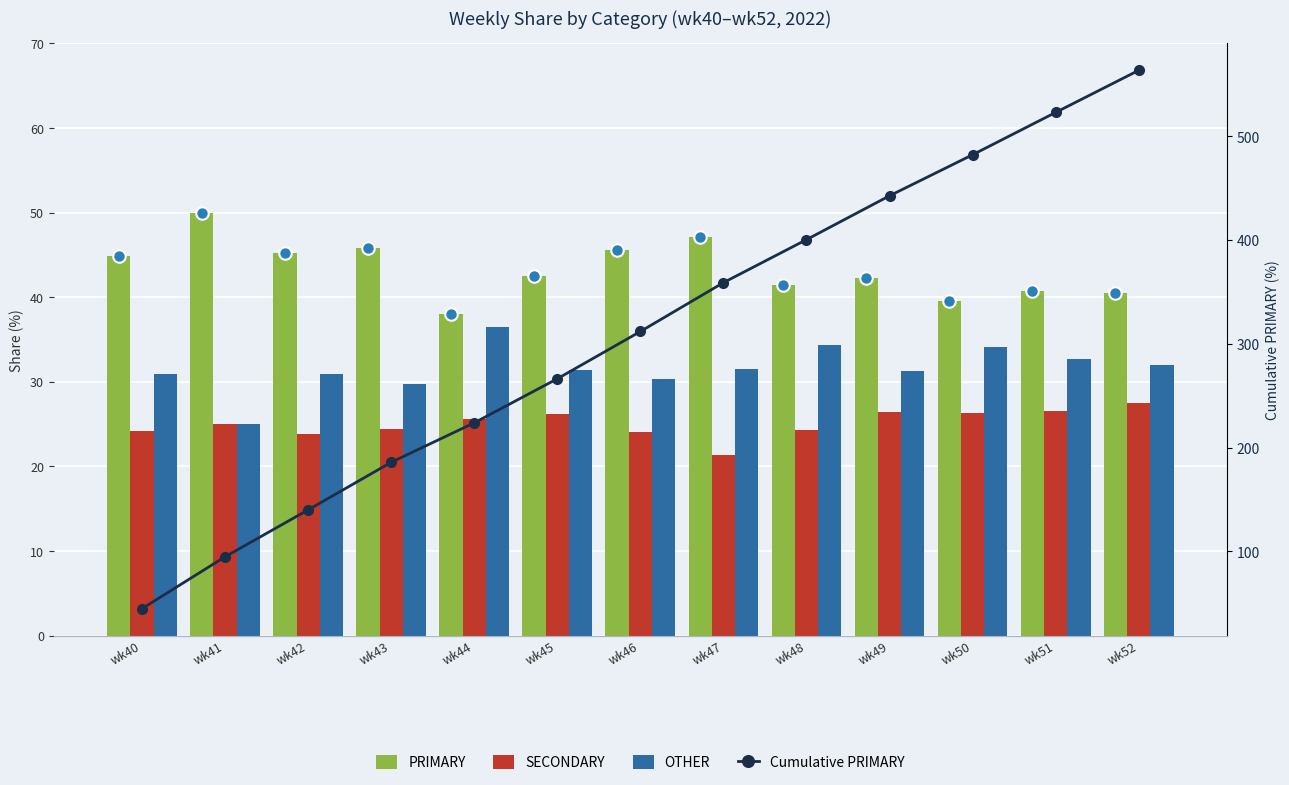

Where is PRIMARY nearest to the value 44?

wk40